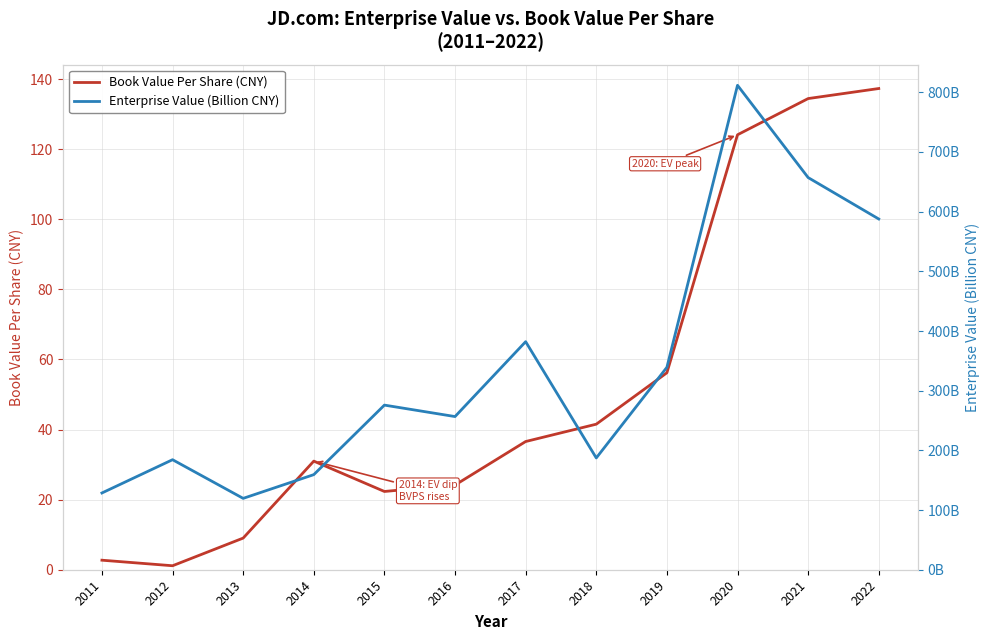

What is the approximate value of Enterprise Value (Billion CNY) at 2019?

339.2